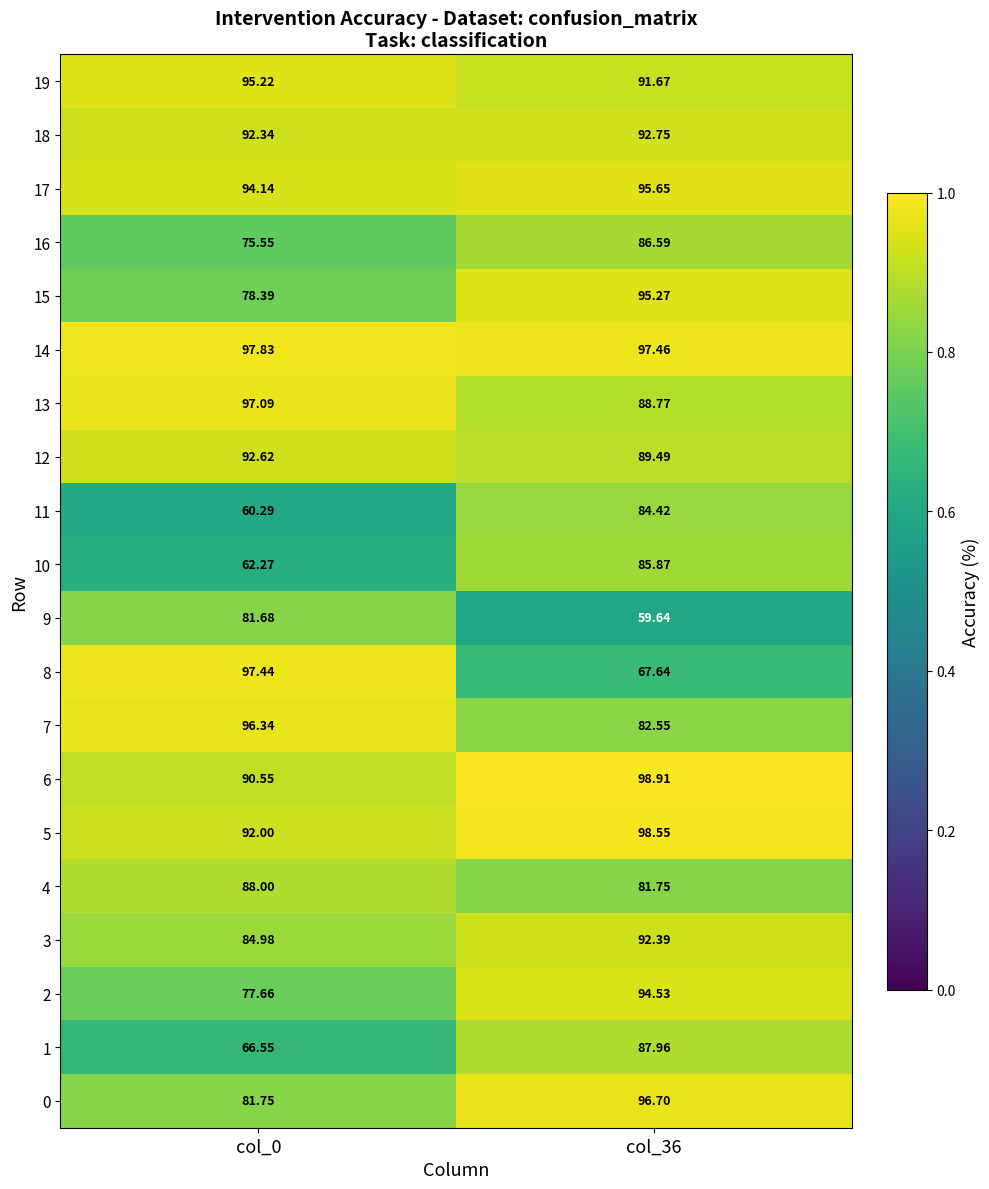

Is the value of 3 at col_36 greater than the value of 16 at col_0?

Yes